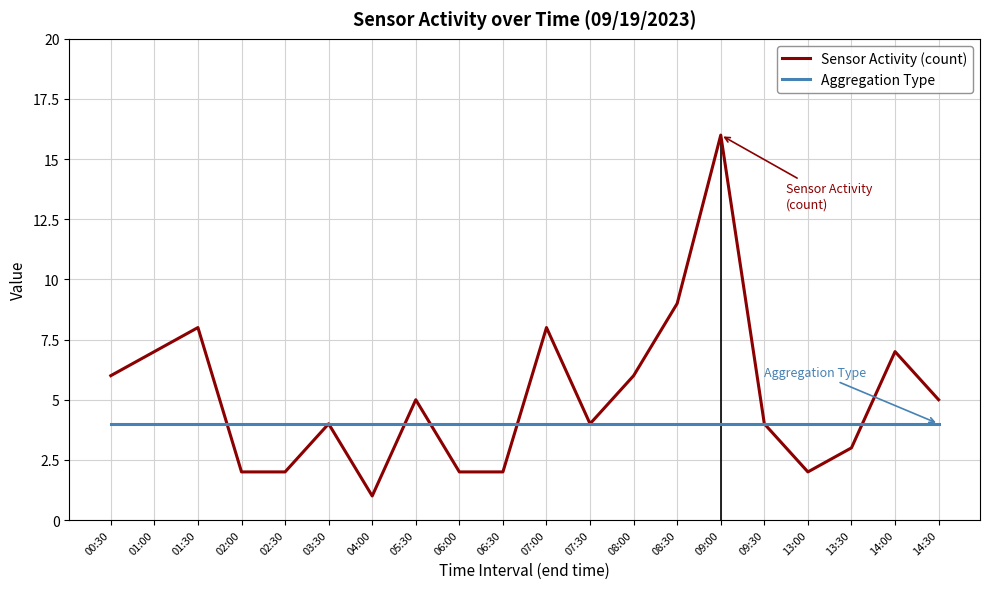

What is the sum of the Aggregation Type values at 01:00 and 05:30?

8